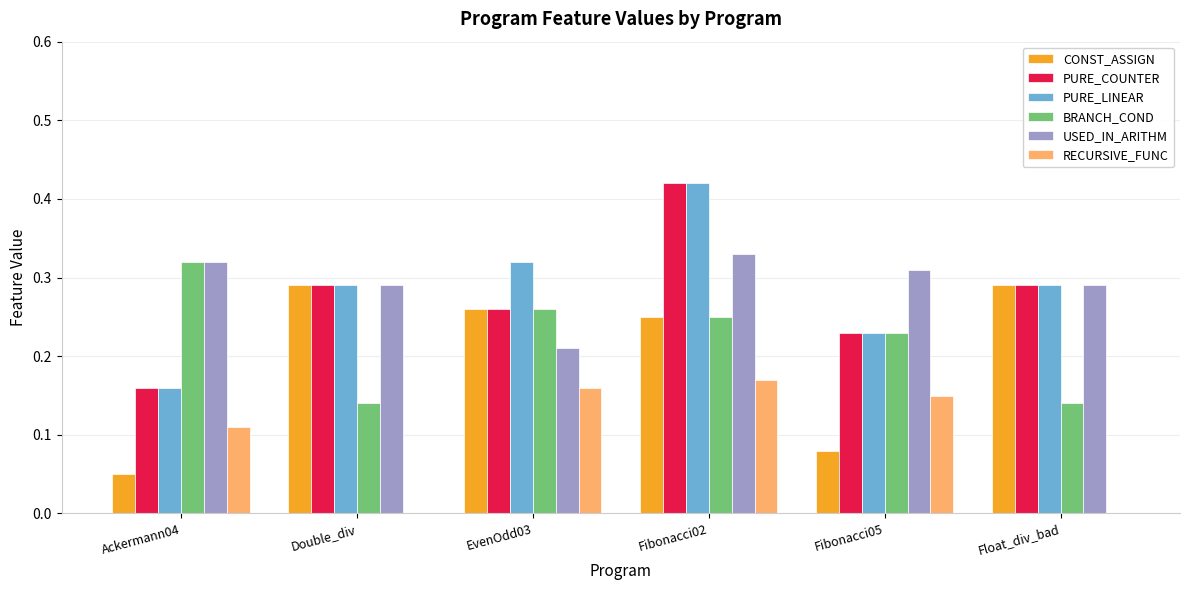

What is the total value across all series at Fibonacci05?

1.2